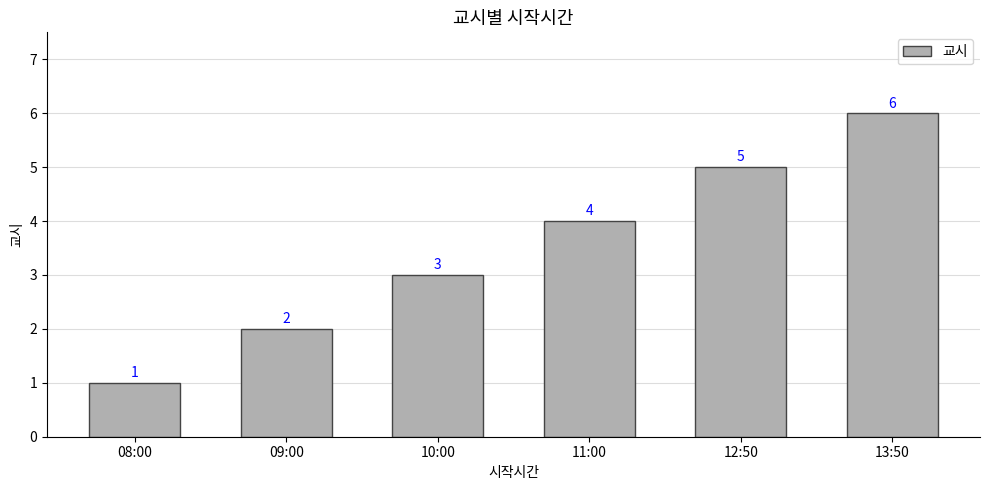

How many values are below 4?

3